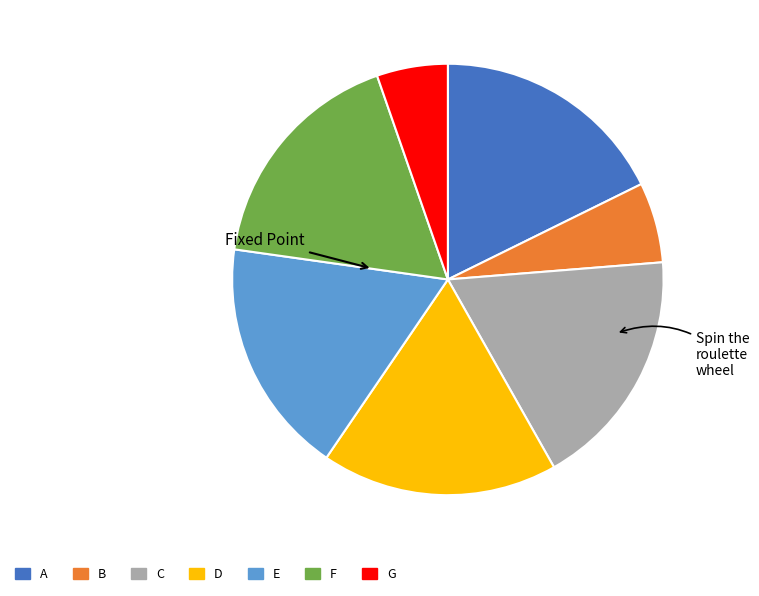

Is it true that B is 6% of the pie?

True